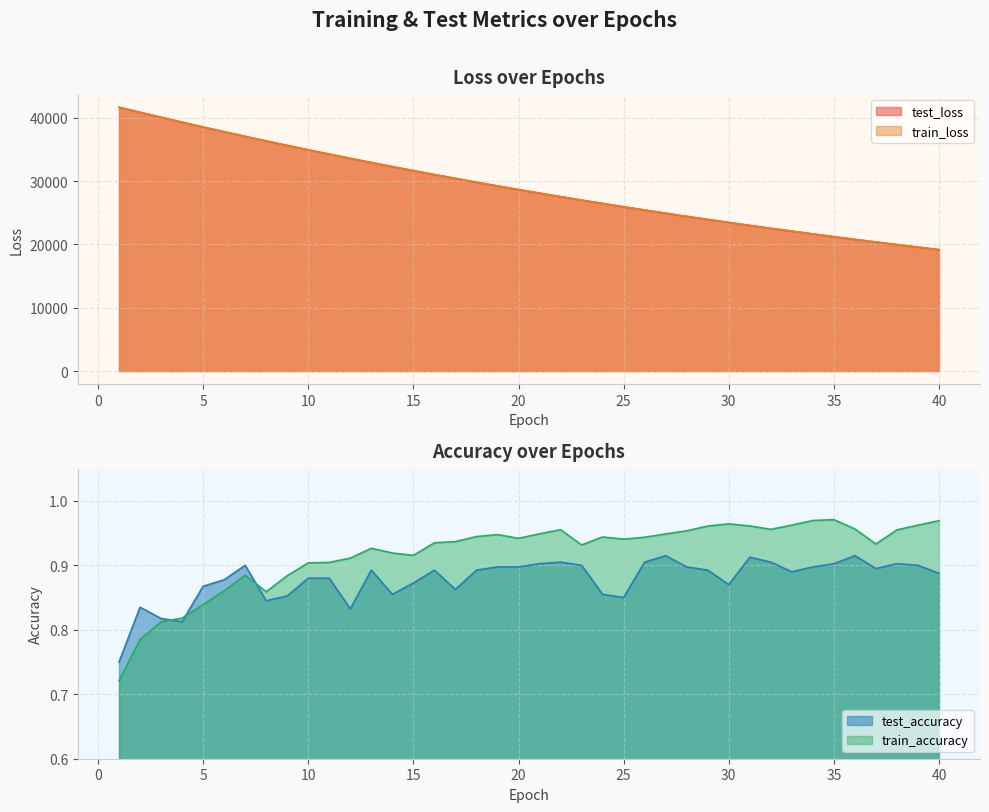

True or false: train_accuracy has a value of 1.0 at 30.

True